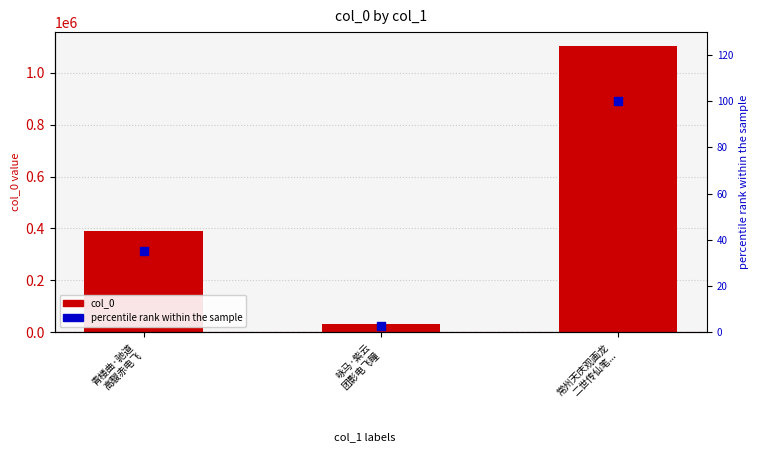

Which series has the largest total across all categories?

col_0